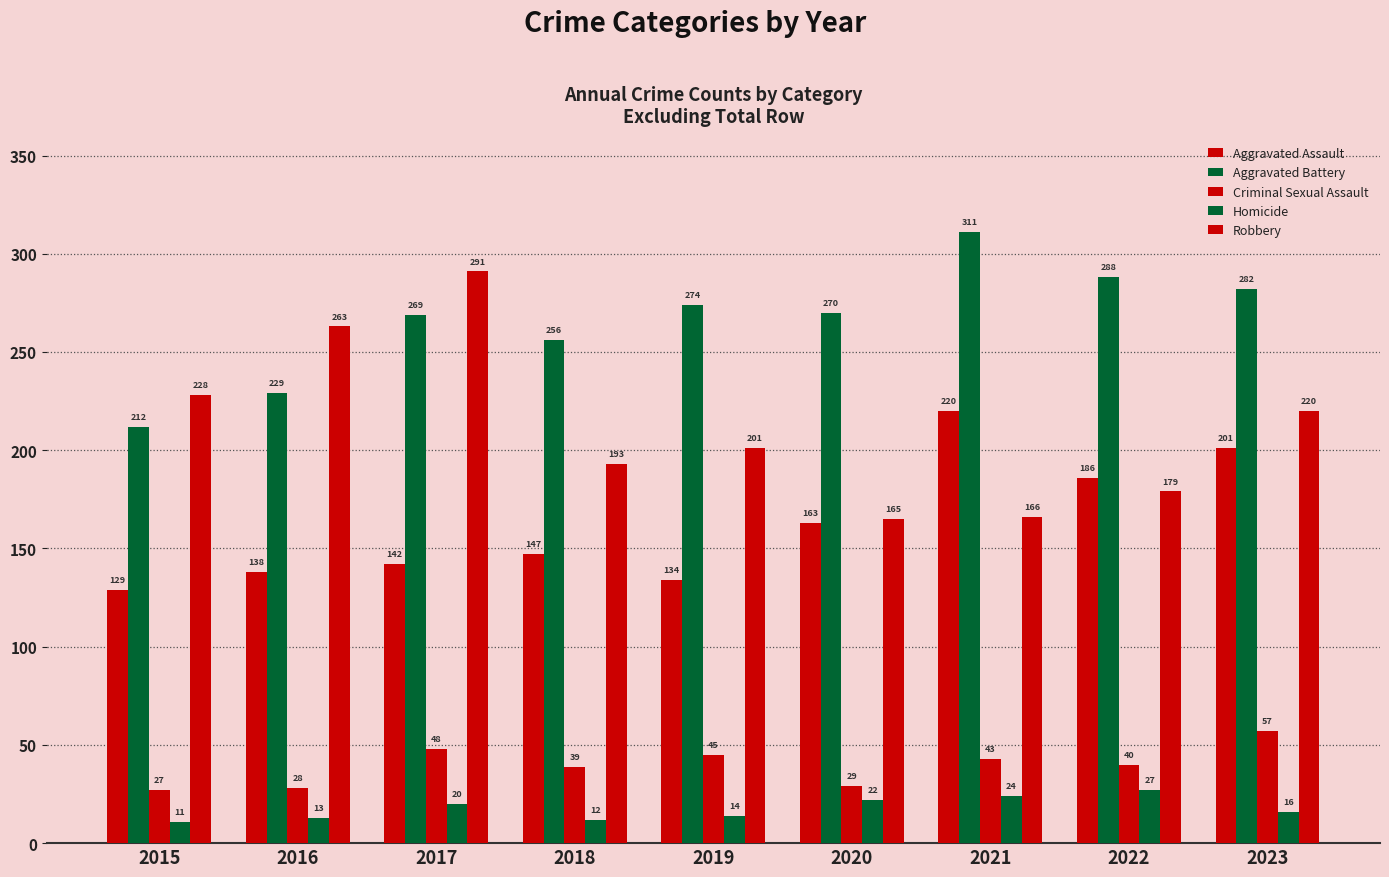

List the labels in order of Aggravated Assault value, largest first.

2021, 2023, 2022, 2020, 2018, 2017, 2016, 2019, 2015